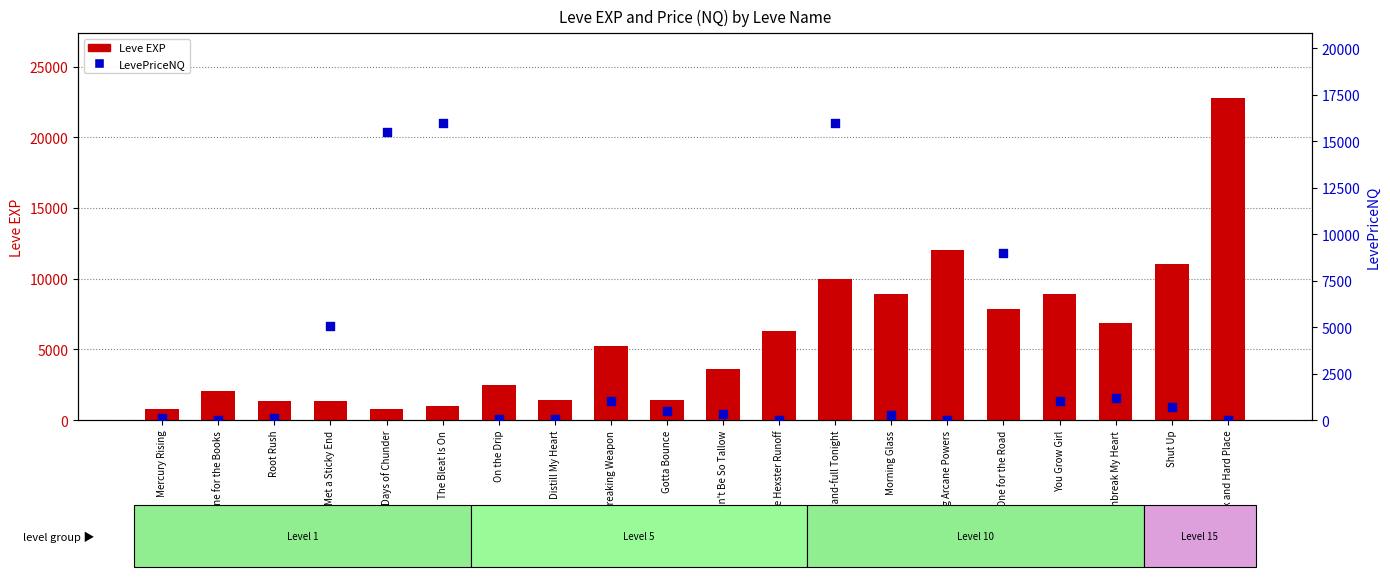

Which series has the widest spread of Y values?

Leve EXP